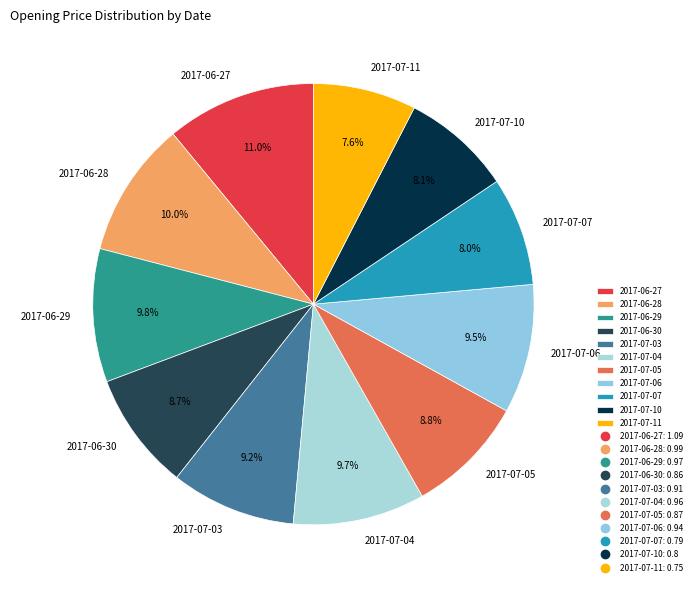

To the nearest percent, what percentage of the pie is 2017-07-05?

9%